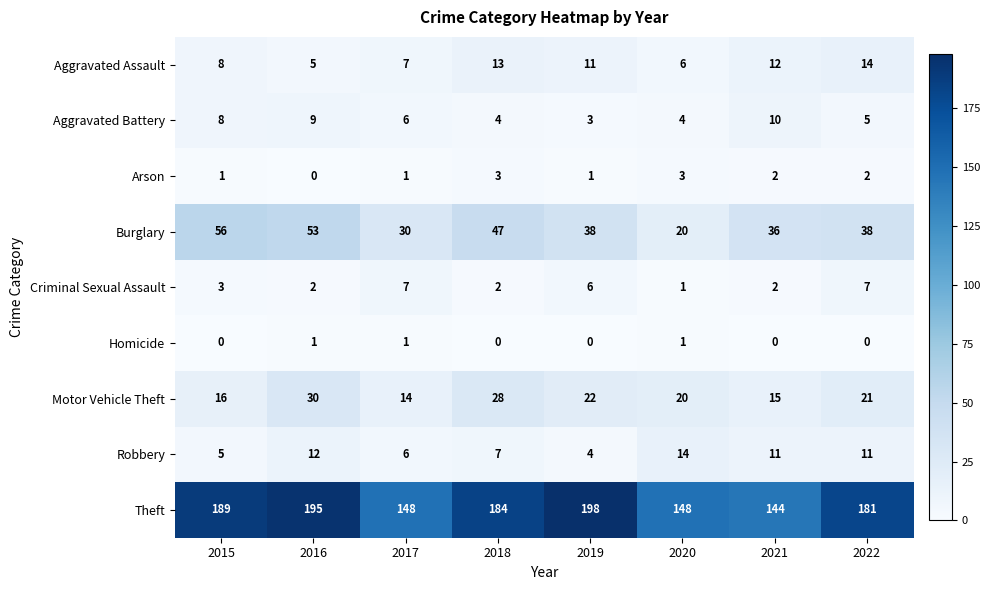

At which category is the sum across all series the highest?

2016